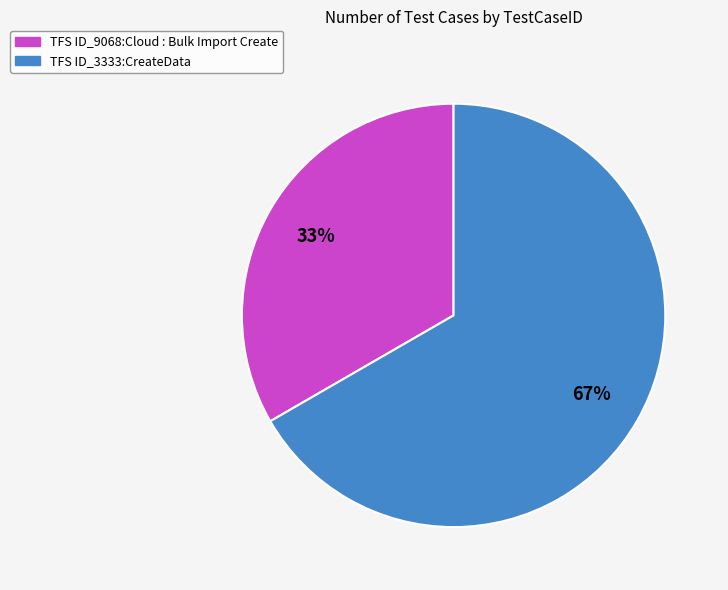

Approximately how many times larger is the value at TFS ID_3333:CreateData compared to TFS ID_9068:Cloud : Bulk Import Create?

2.0